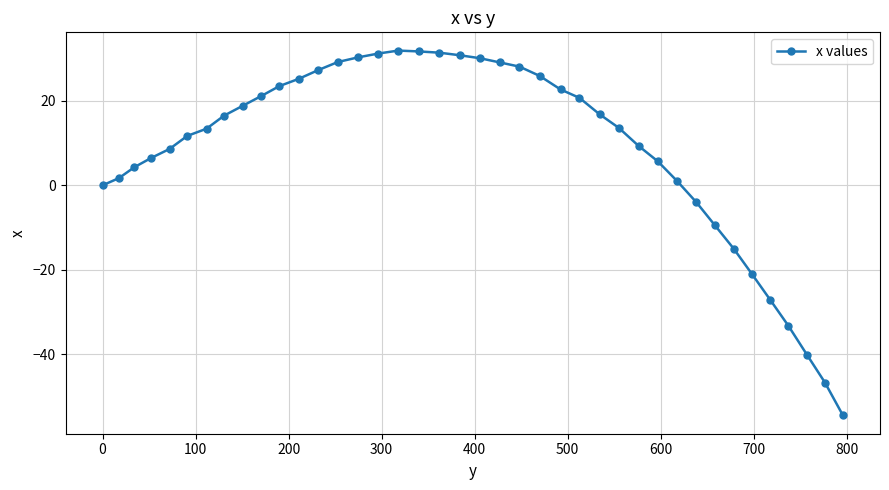

What is the maximum value shown in the chart?

31.9